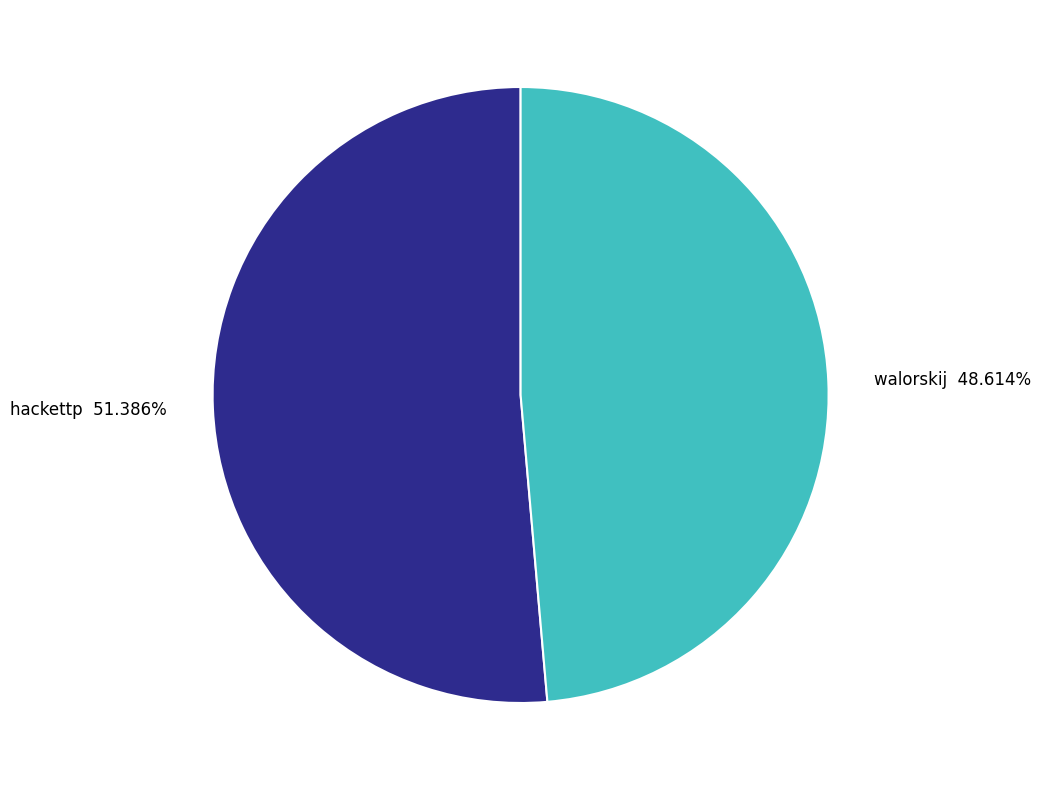

To the nearest percent, what is the combined percentage of hackettp and walorskij?

100%